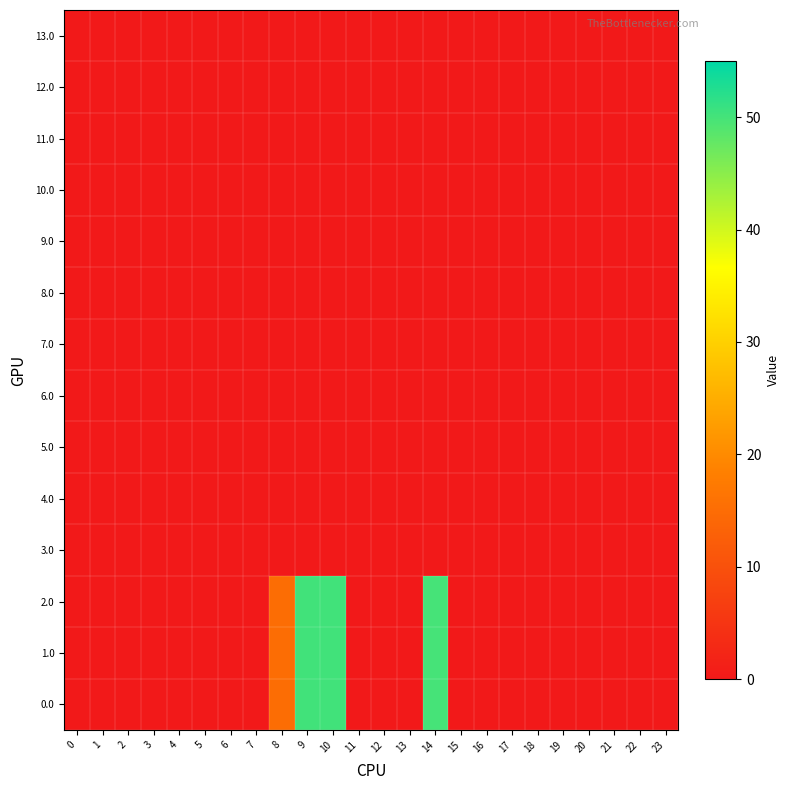

At which category is the sum across all series the highest?

9